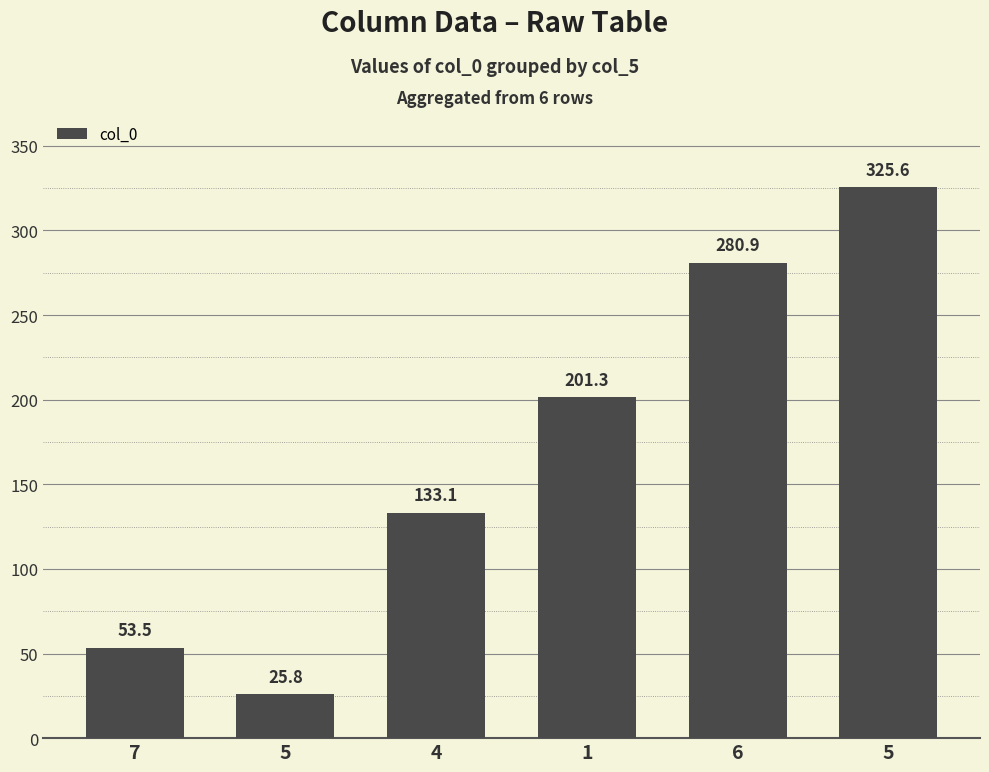

Count the number of data series in this chart.

1